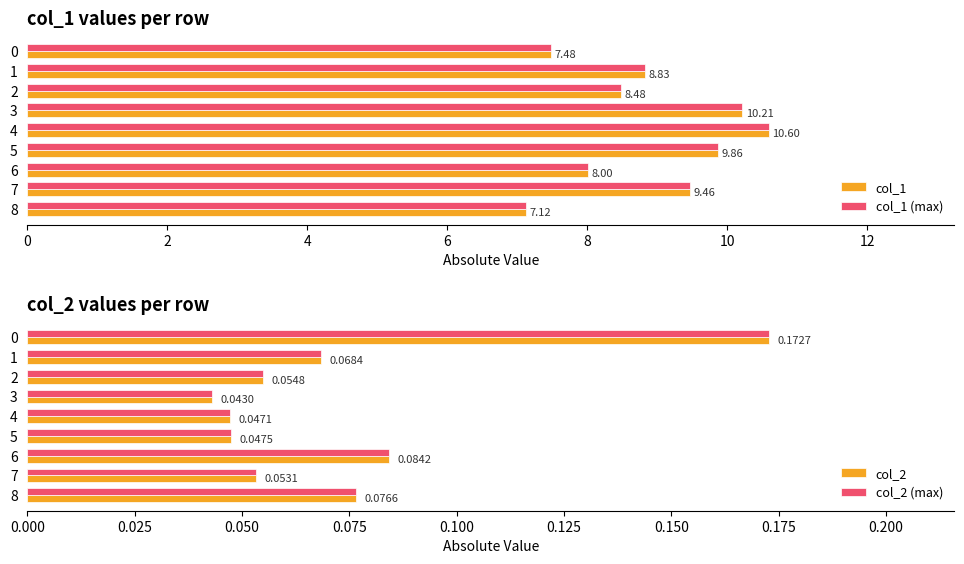

Where is col_1 nearest to the value 8?

6